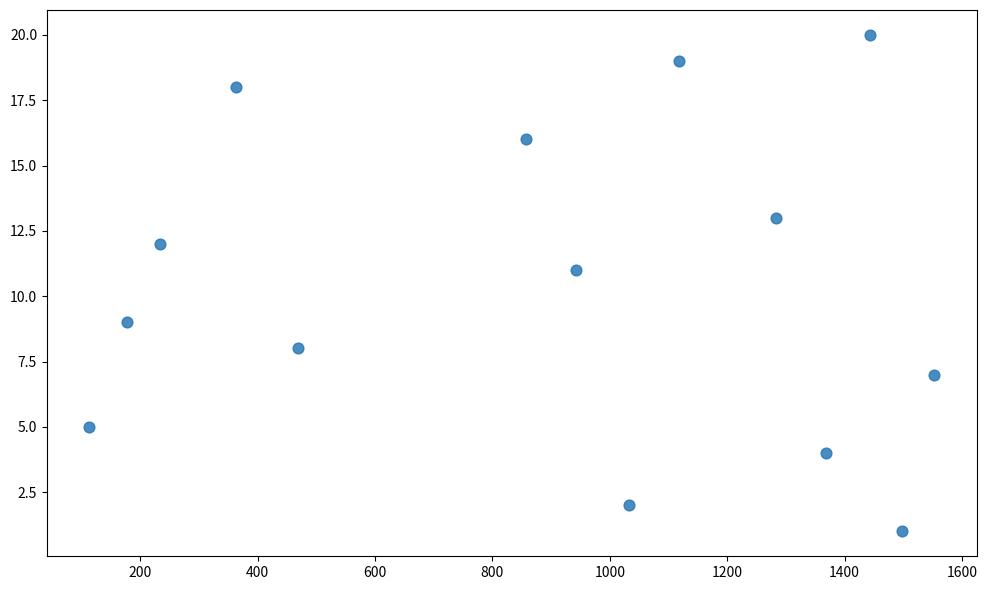

What is the range of Y values (max minus min)?

19